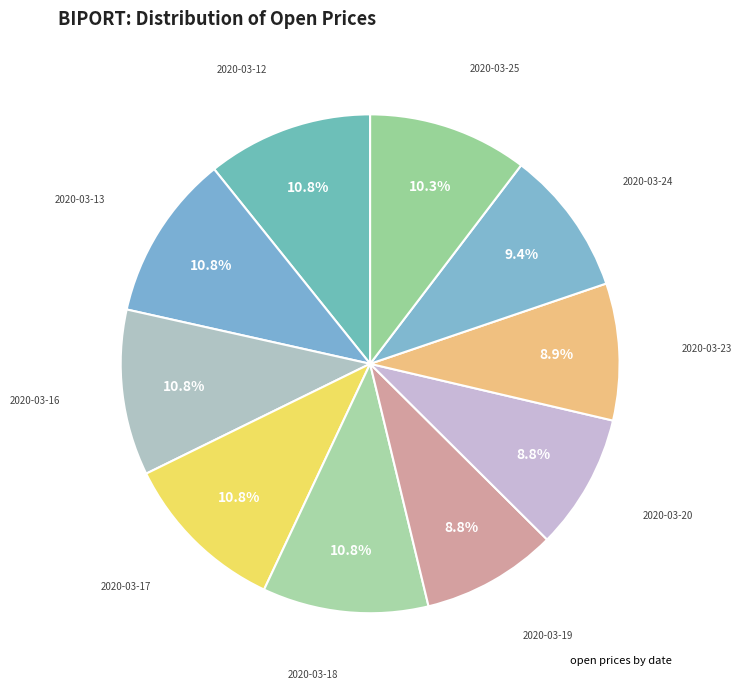

Is there a majority slice in this chart?

No